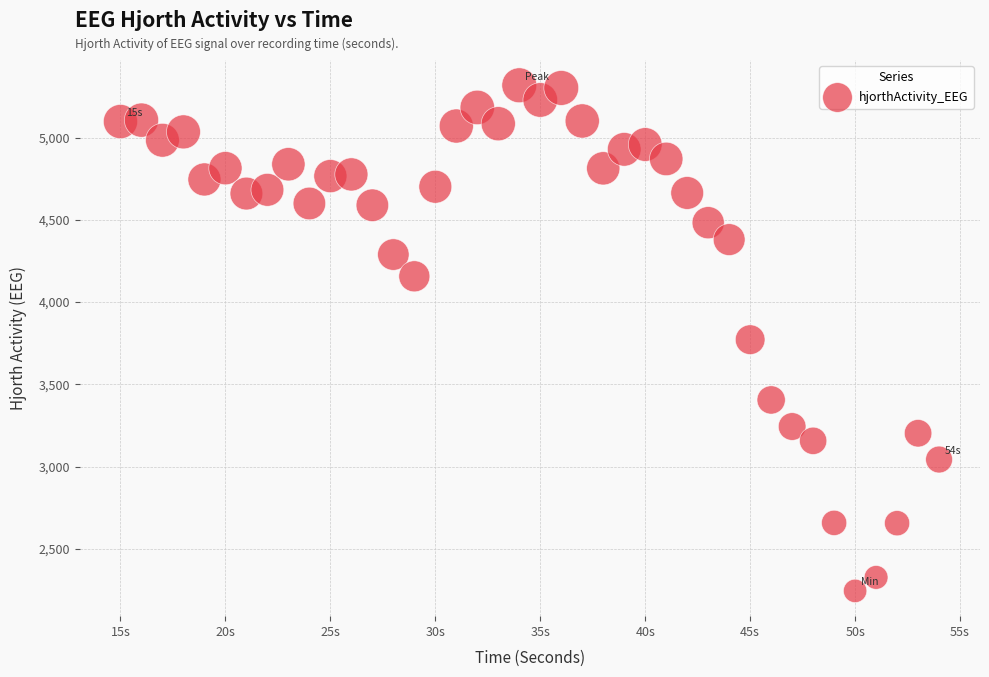

What is the range of X values (max minus min)?

39.0